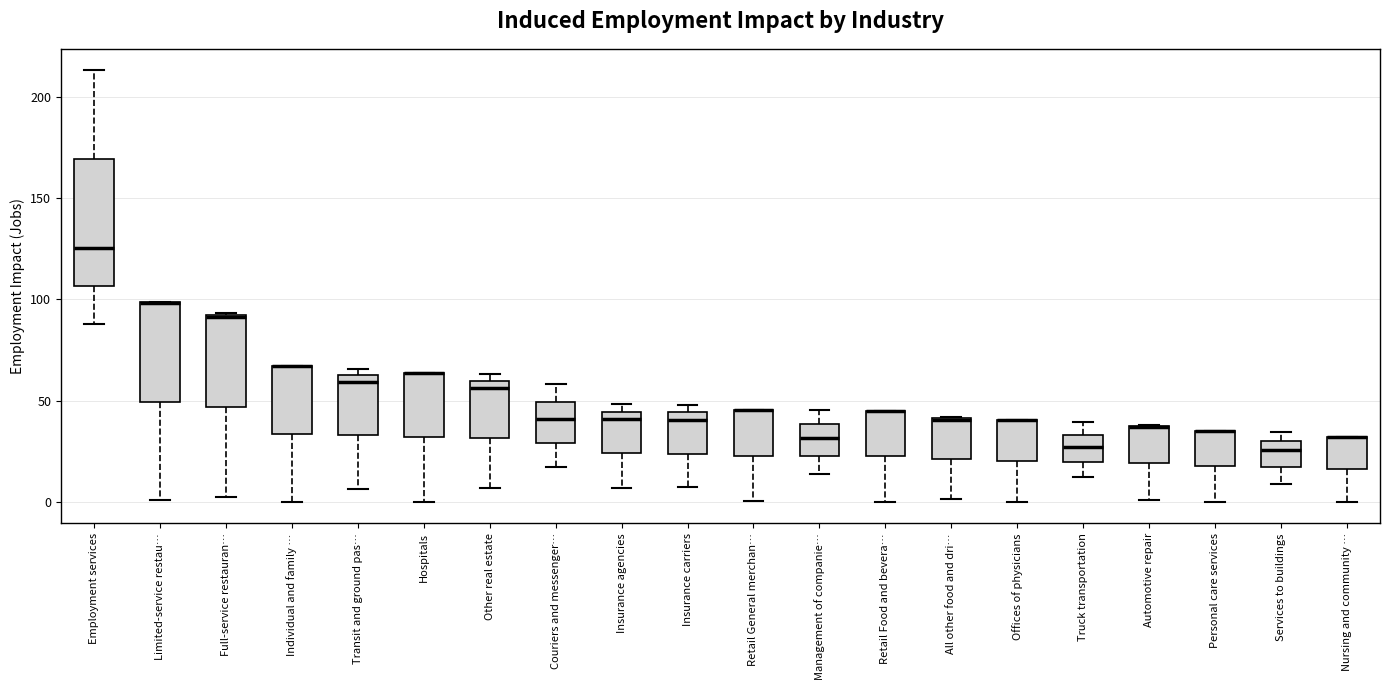

Where does the lower whisker of the box for Nursing and community … end on the y-axis? The values are not printed on the chart, so give them approximately, as read against the axis.

0